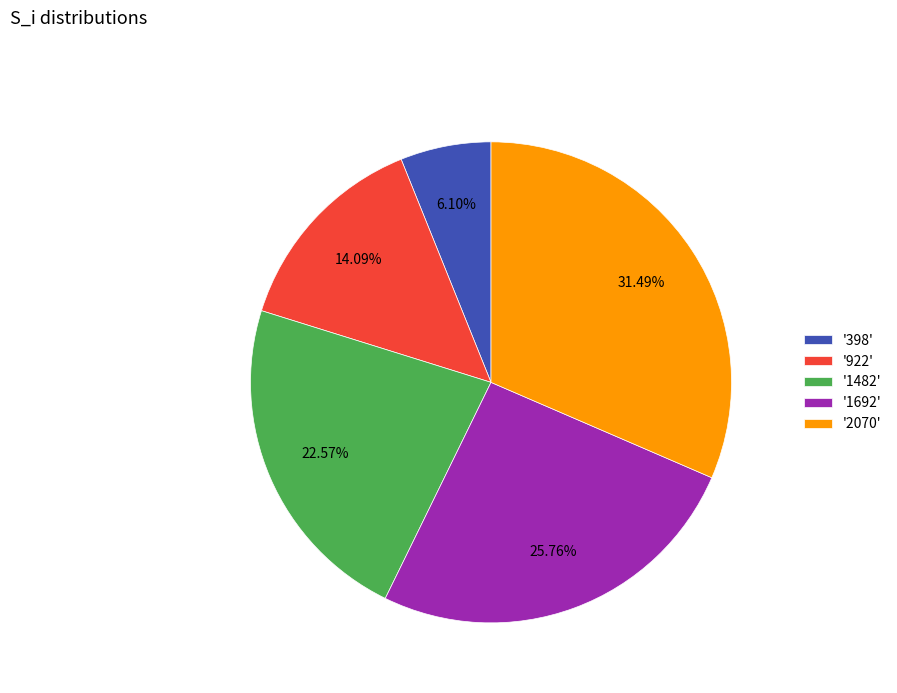

Rank the categories by value from lowest to highest.

'398', '922', '1482', '1692', '2070'